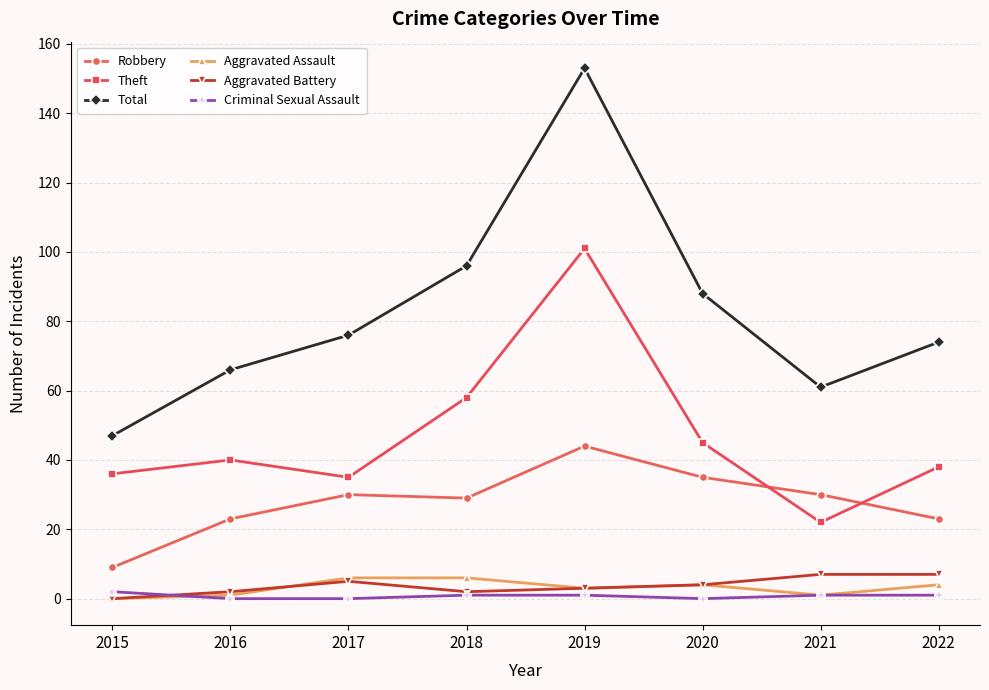

What is the maximum value for Criminal Sexual Assault?

2